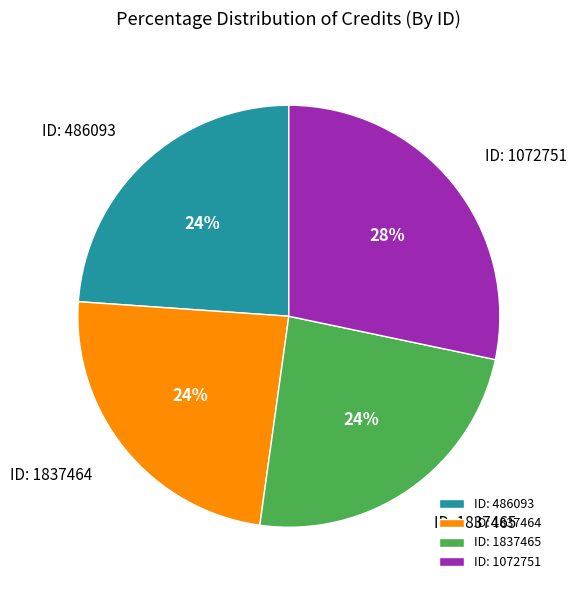

Is it true that ID: 1072751 is 28% of the pie?

True